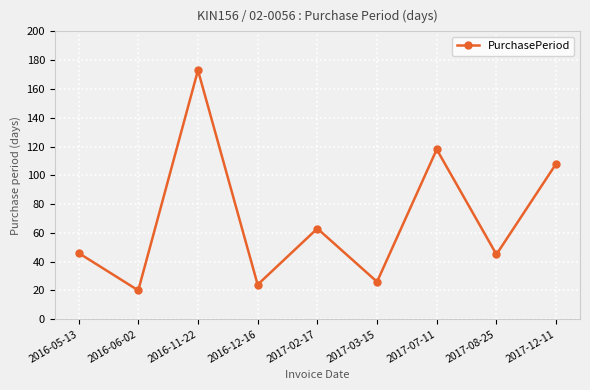

What is the difference between the maximum and second lowest values?

149